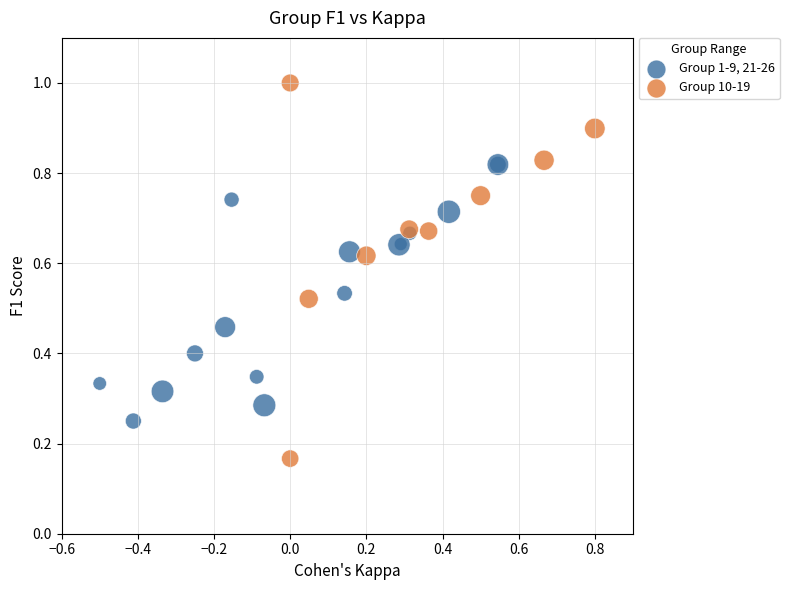

Which series has the widest spread of Y values?

Group 10-19